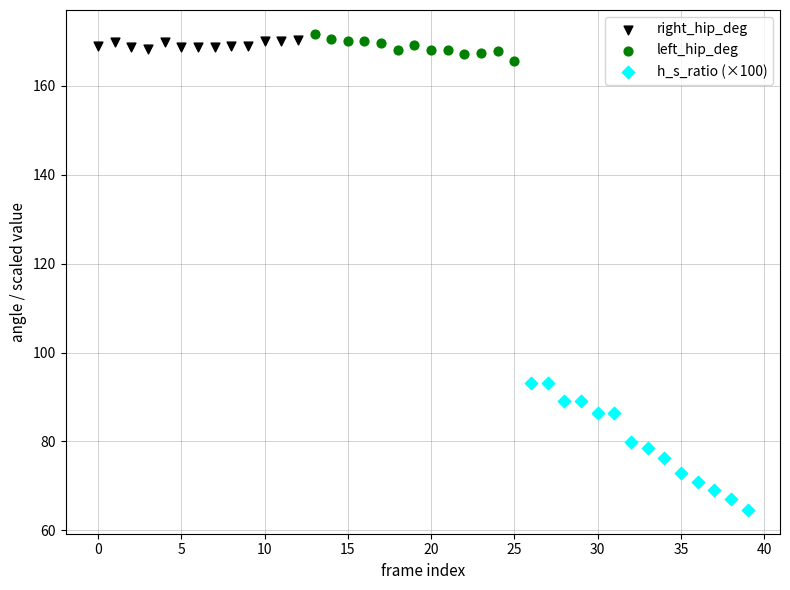

What are all the series names shown in the legend?

right_hip_deg, left_hip_deg, h_s_ratio (×100)